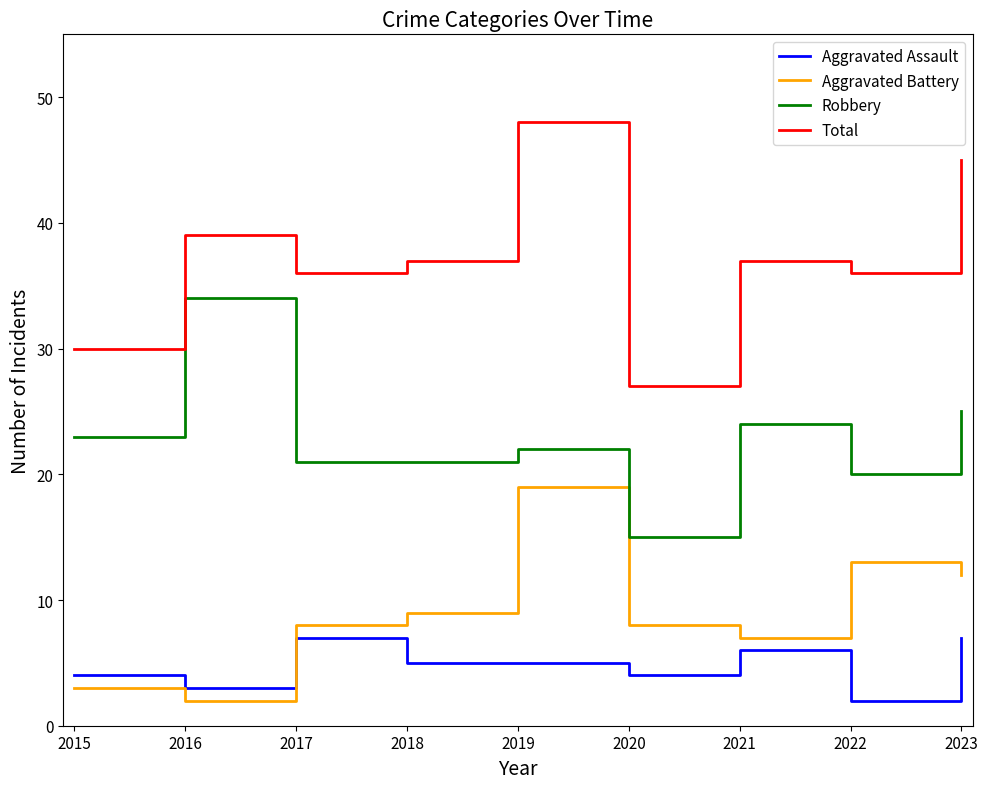

True or false: Aggravated Battery has a value of 2 at 2018.

False